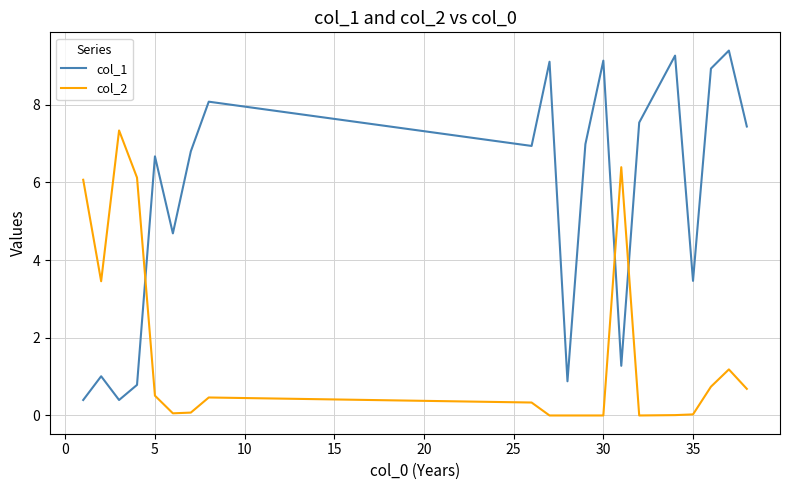

What is the average value of the col_2 series?

1.7